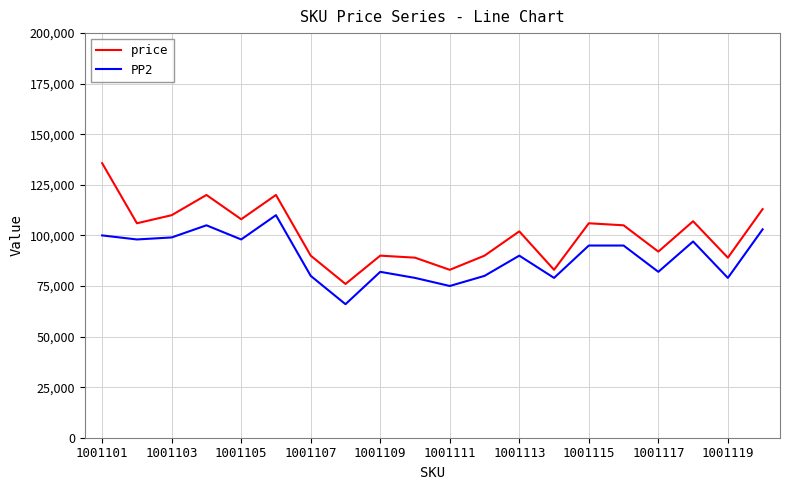

Is this an area chart (filled region under the line)?

No